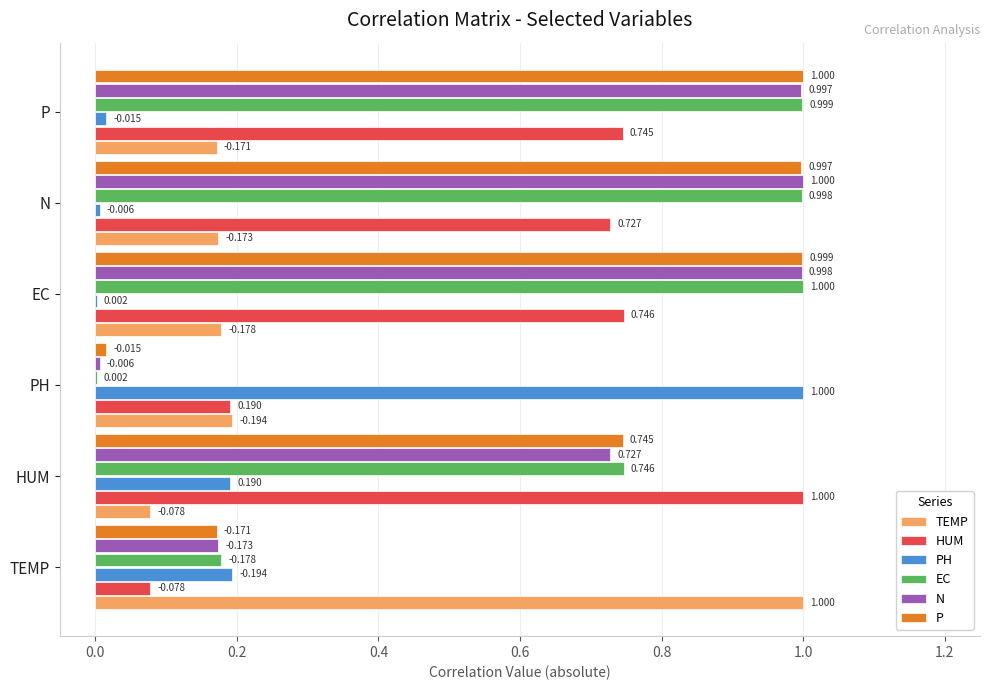

At which label is PH closest to 0?

EC